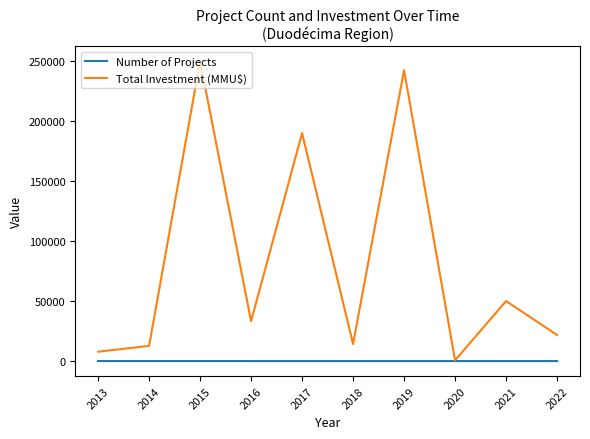

The value of Total Investment (MMU$) at 2022 is 8638. True or false?

False